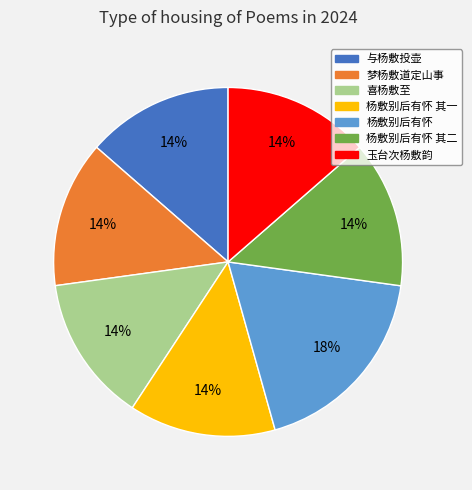

Is there any slice that represents more than half of the pie?

No